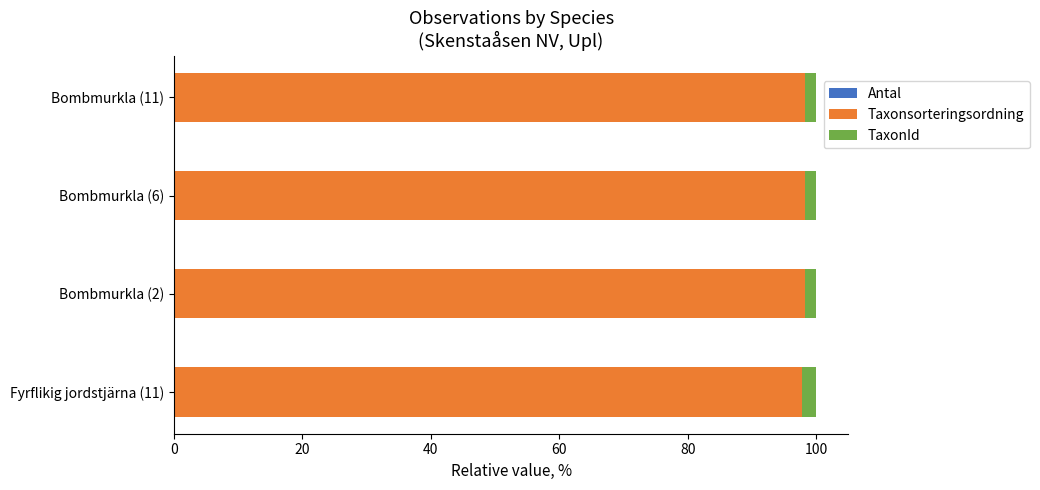

Rank the series by their maximum value, from highest to lowest.

Taxonsorteringsordning, TaxonId, Antal